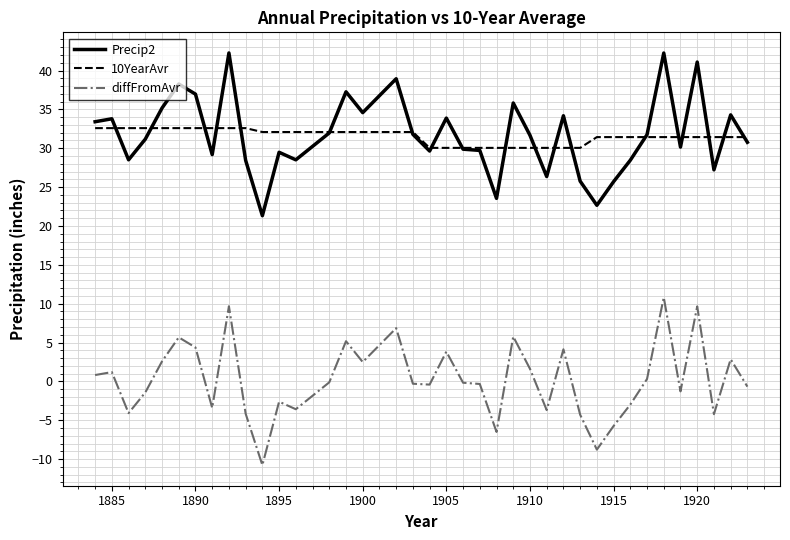

Rank the series by their maximum value, from highest to lowest.

Precip2, 10YearAvr, diffFromAvr